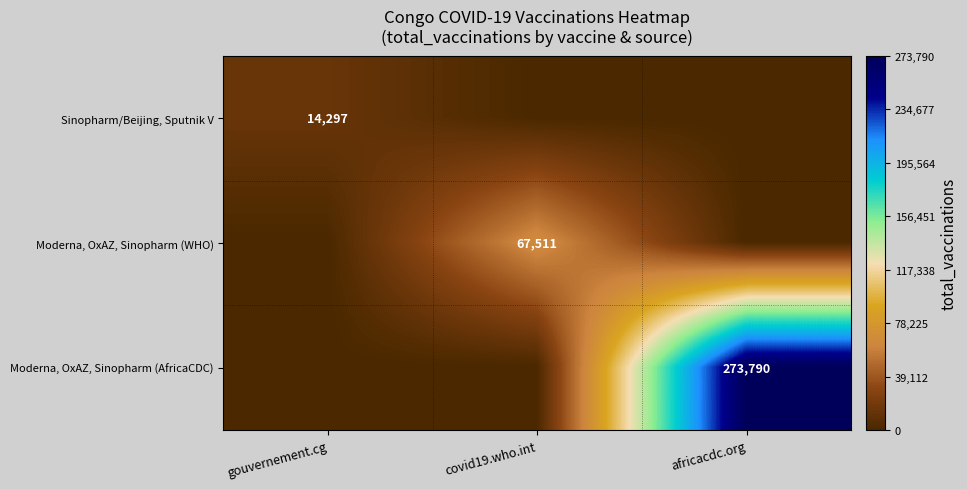

At which category is the sum across all series the highest?

africacdc.org